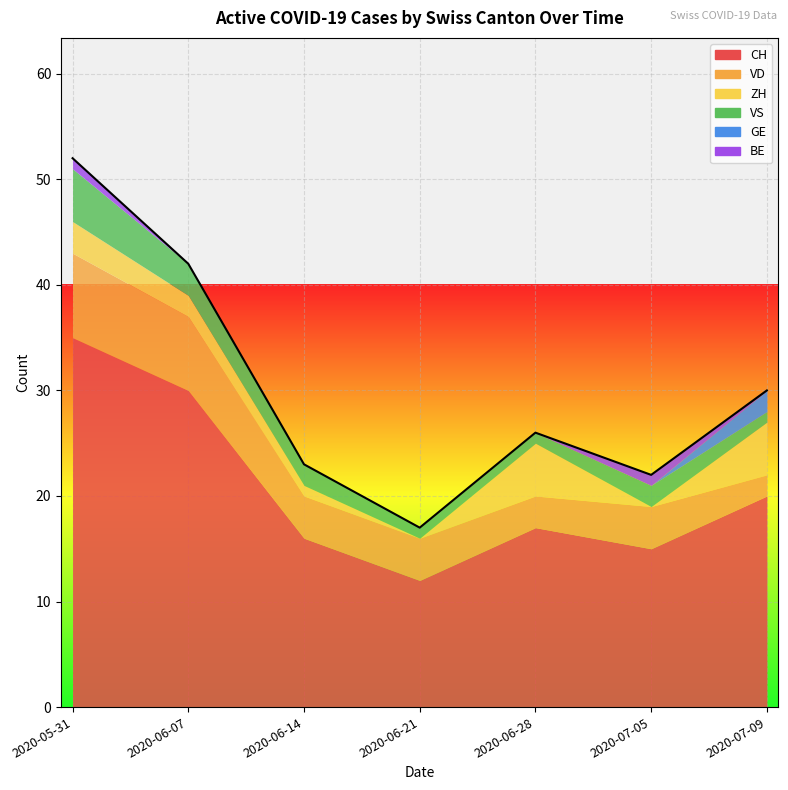

Rank the series by their maximum value, from lowest to highest.

BE, GE, ZH, VS, VD, CH